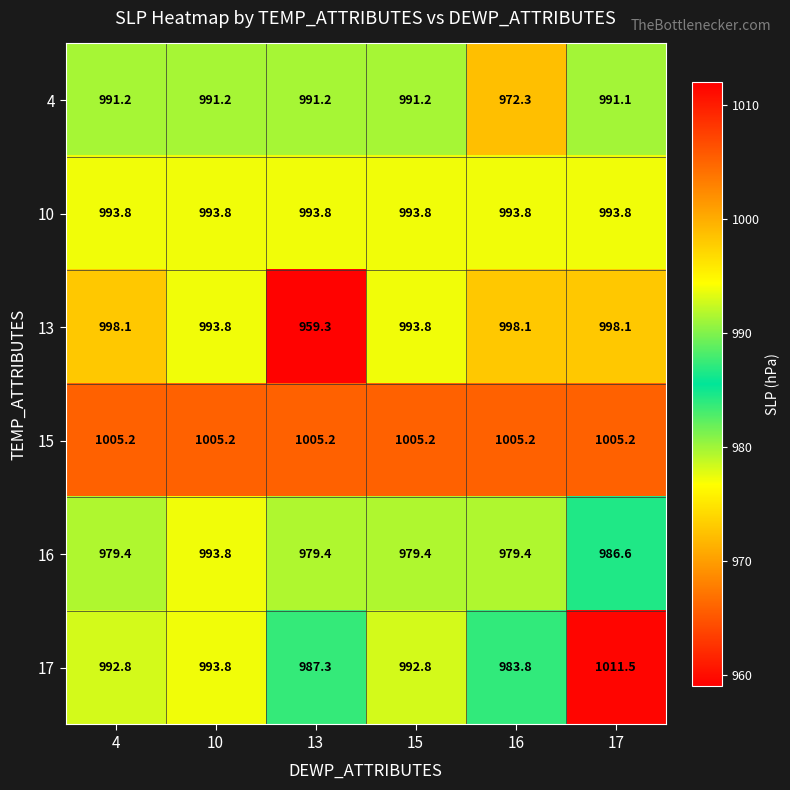

Is it true that 15 equals 1491.4 at 15?

False